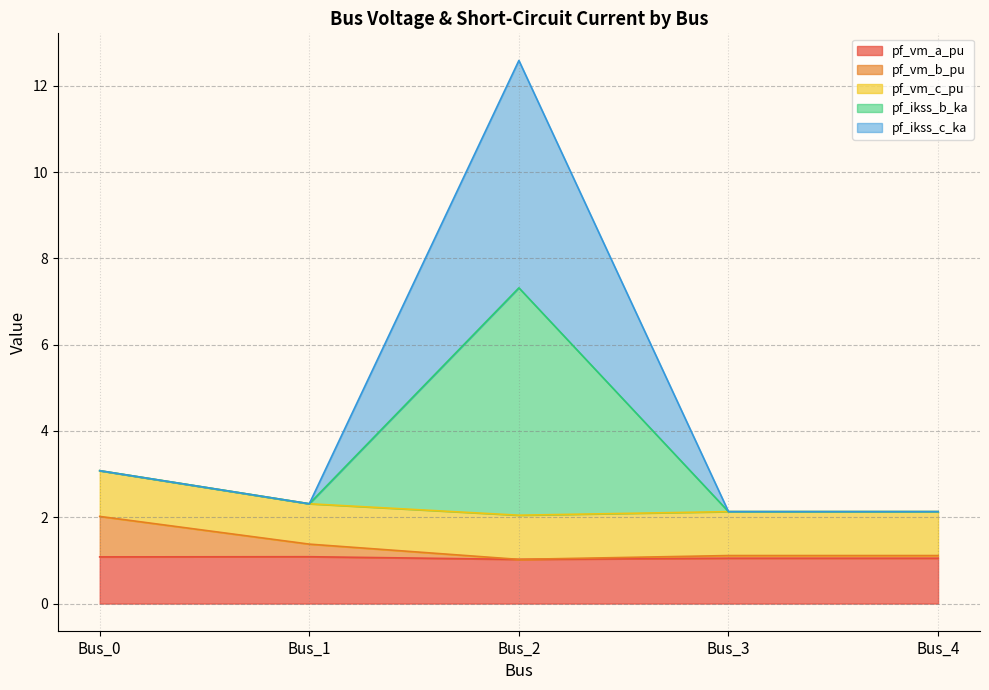

Does the chart have visible grid lines?

Yes